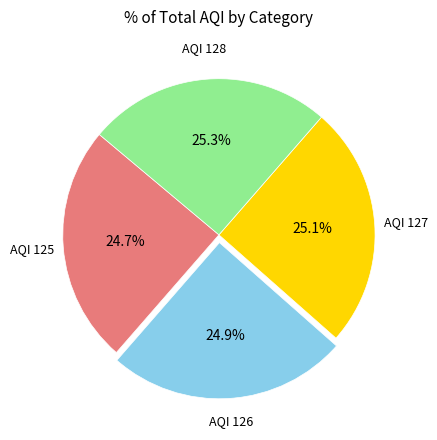

Is there any slice that represents more than half of the pie?

No